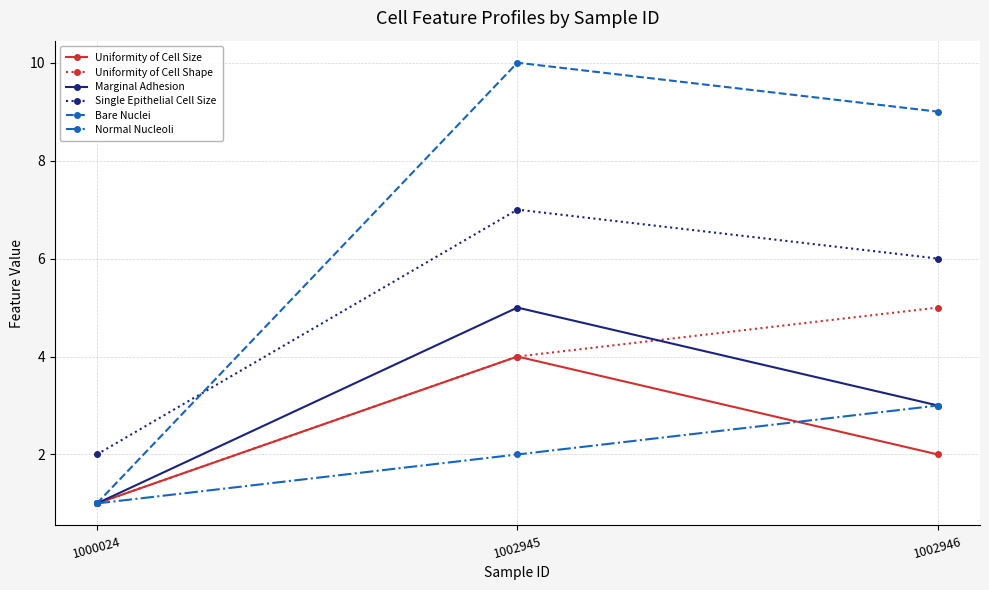

The value of Uniformity of Cell Shape at 1000024 is 2. True or false?

False